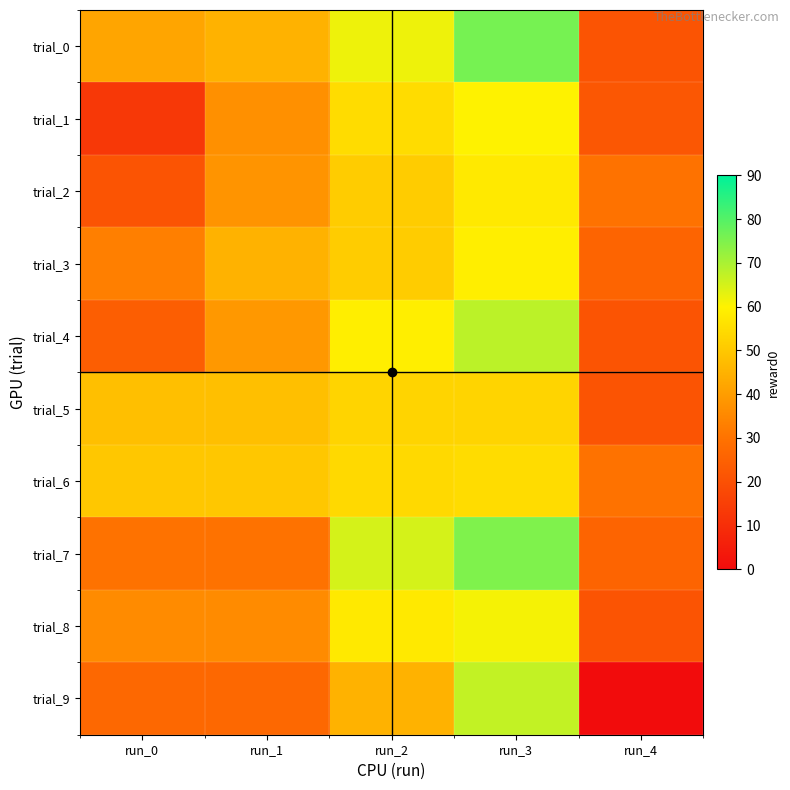

Between run_2 and run_3, which is larger?

run_3